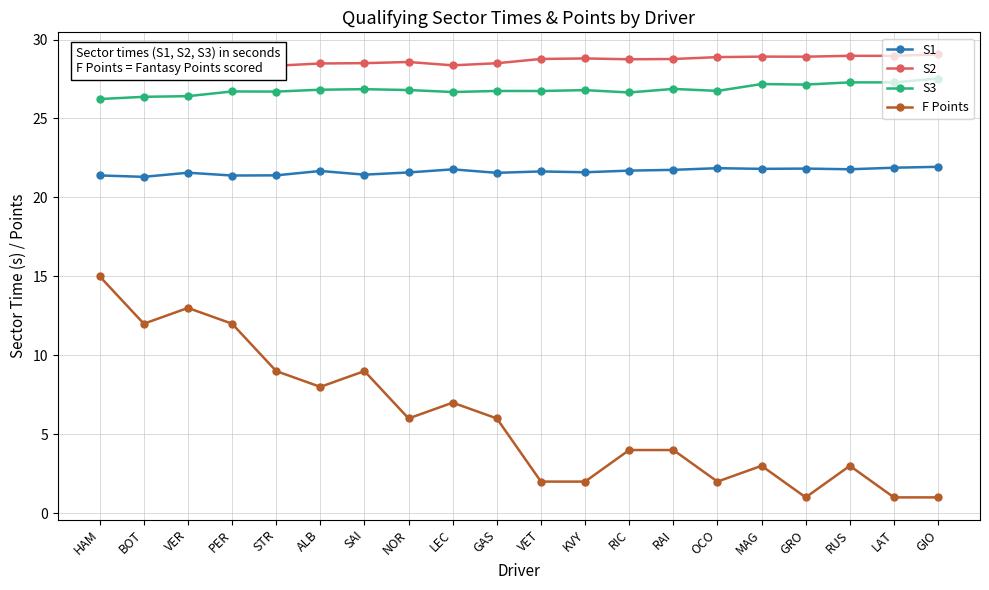

At how many categories does at least one series exceed 28?

18